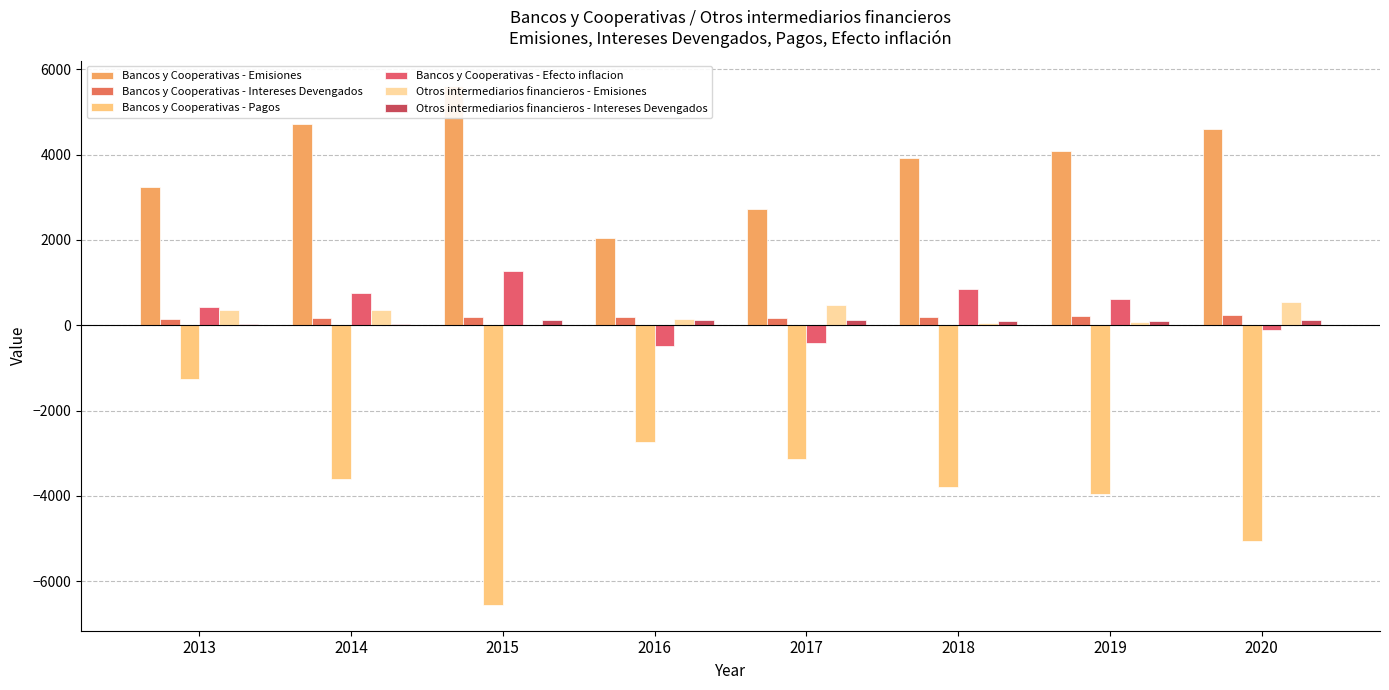

What is the spread (max minus min) of values at 2013?

4518